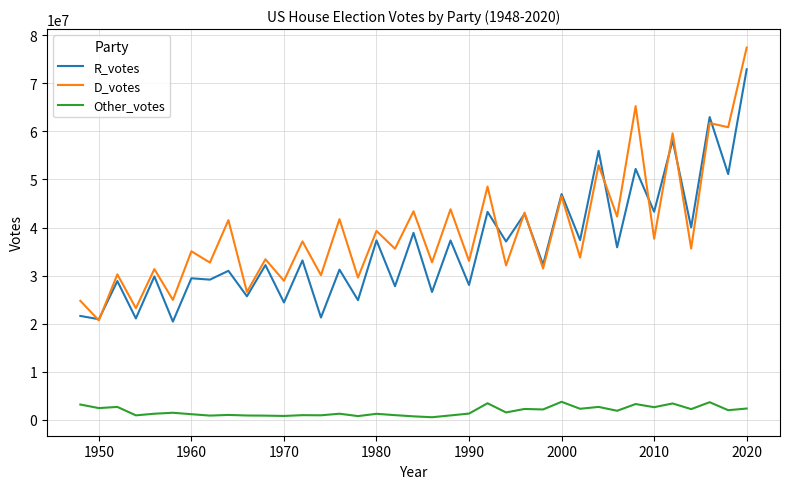

At how many categories does at least one series exceed 6029927?

37